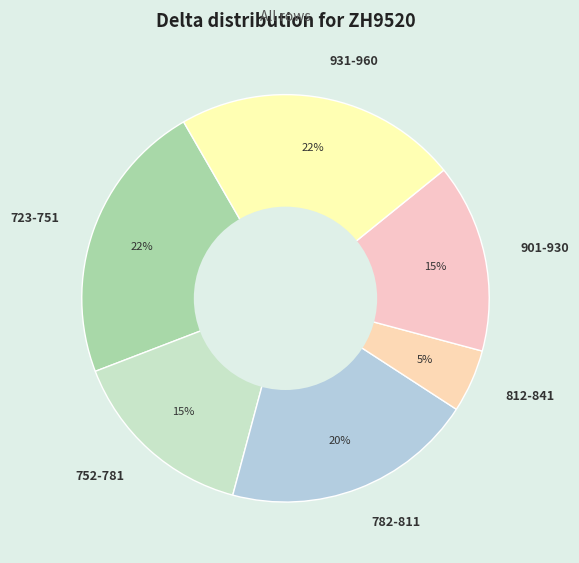

Between 812-841 and 931-960, which is larger?

931-960